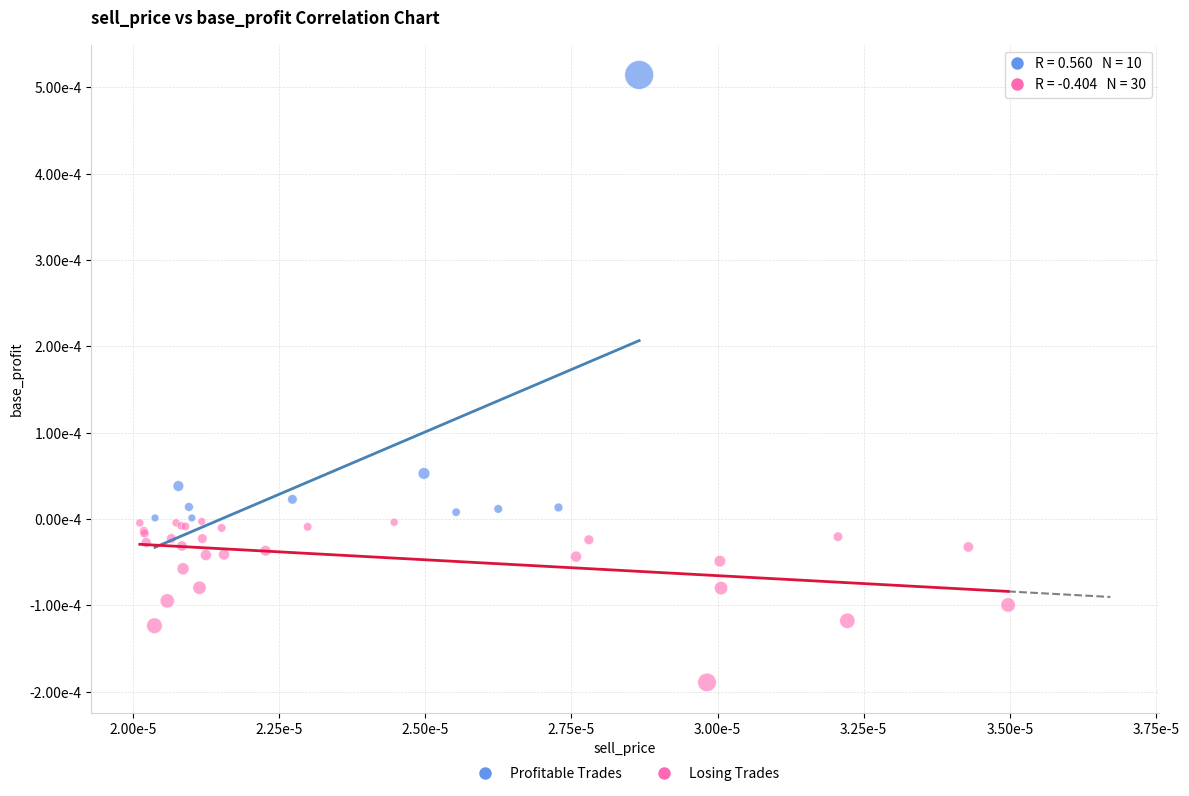

Which series has the widest spread of Y values?

Profitable Trades